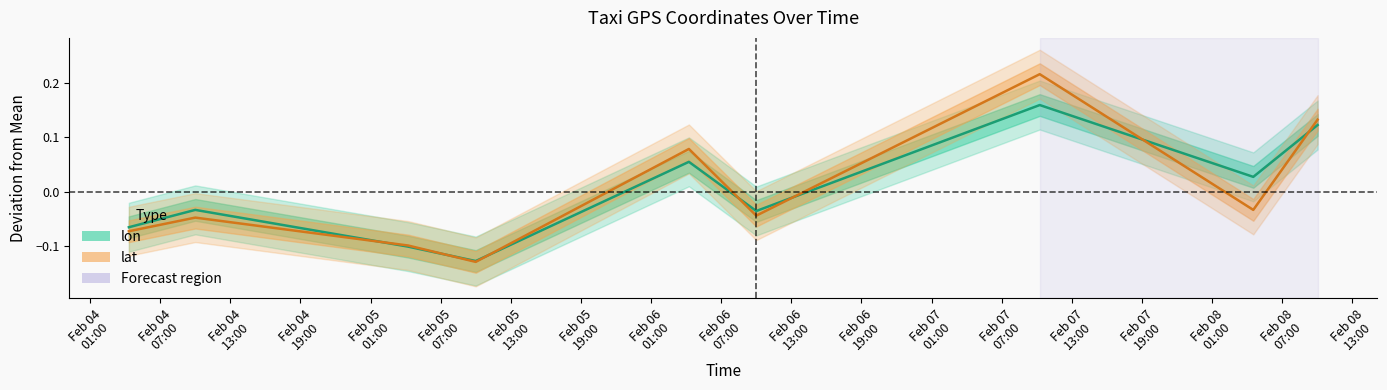

At which category is the sum across all series the highest?

2008-02-07 10:14:58